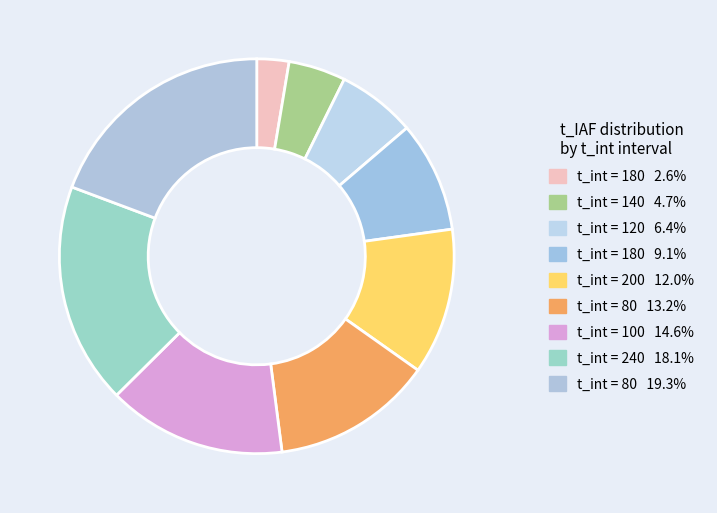

Which category has the biggest portion of the pie?

80